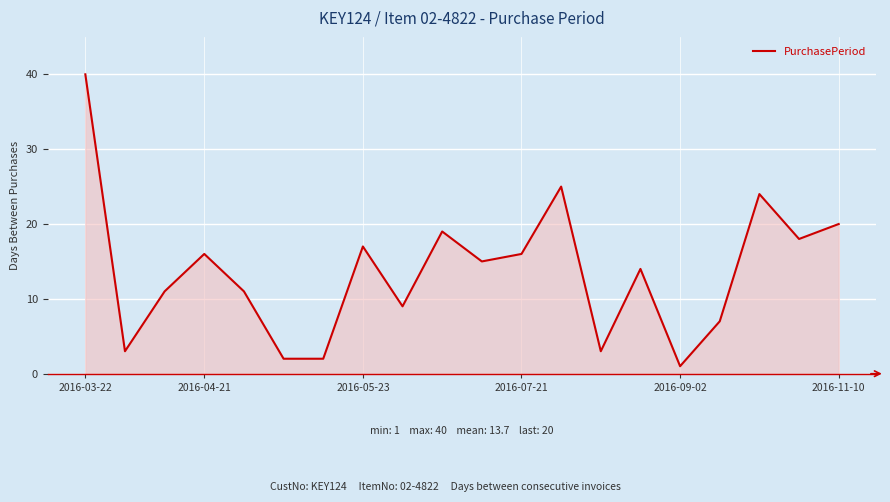

What is the sum of all values?

273